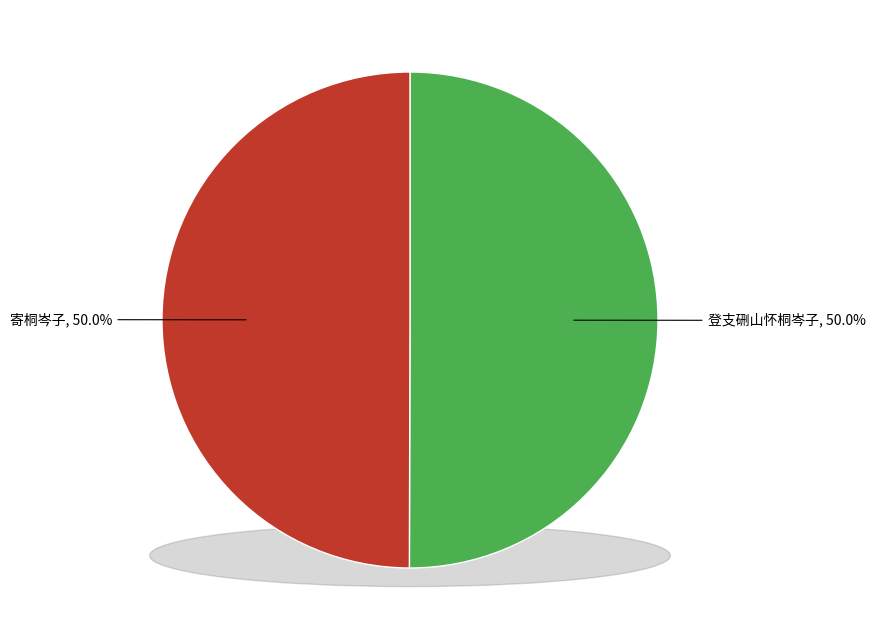

To the nearest percent, what percentage of the pie is 寄桐岑子?

50%